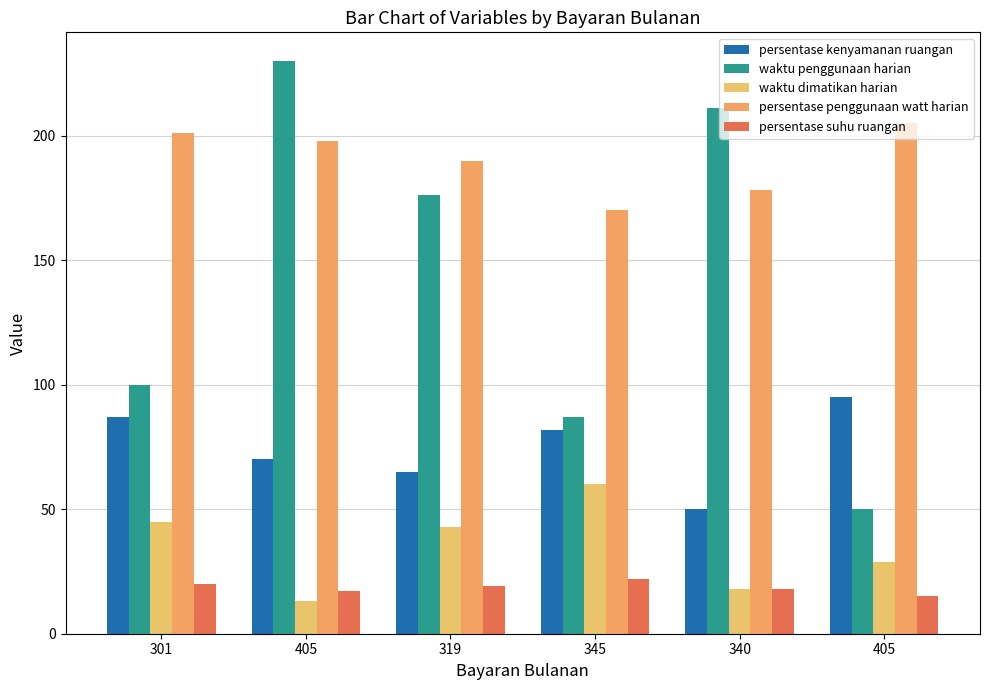

At which category does the chart reach its peak across all series?

405